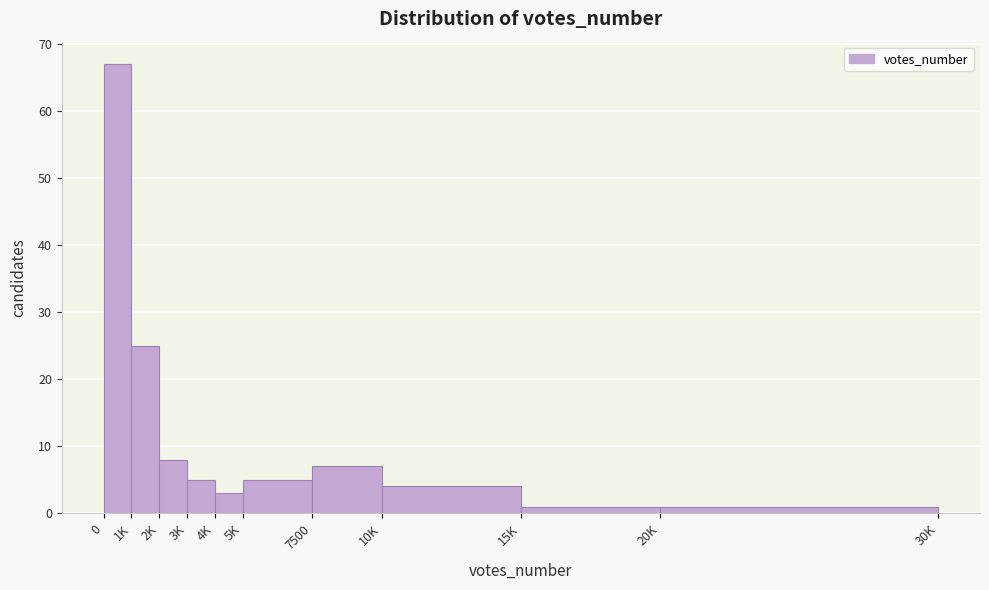

Reading left to right, what are all the values shown in this chart?

0=67	1K=25	2K=8	3K=5	4K=3	5K=5	7500=7	10K=4	15K=1	20K=1